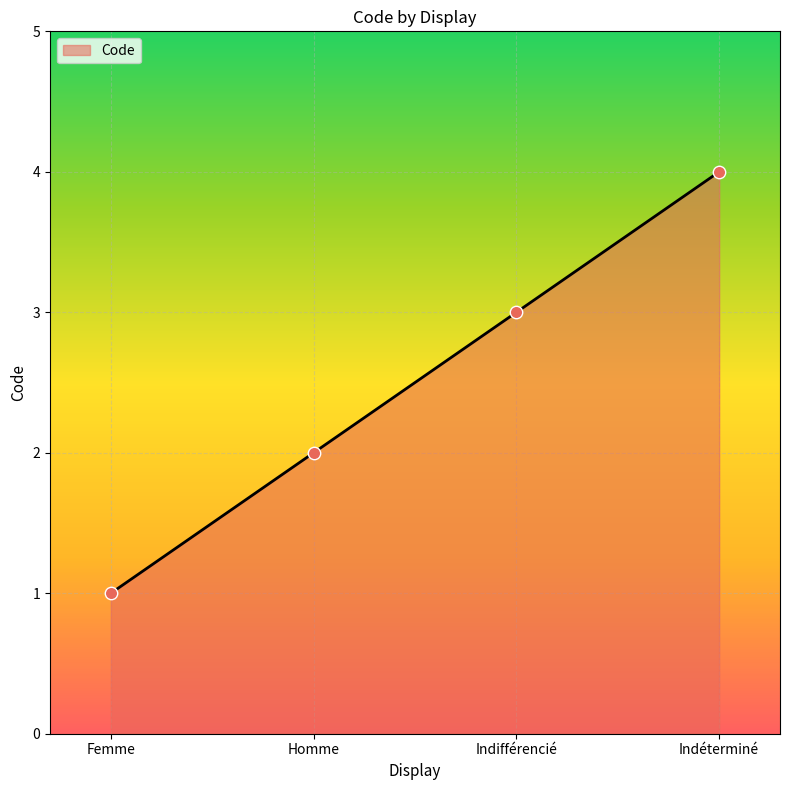

Between Femme and Homme, which is larger?

Homme